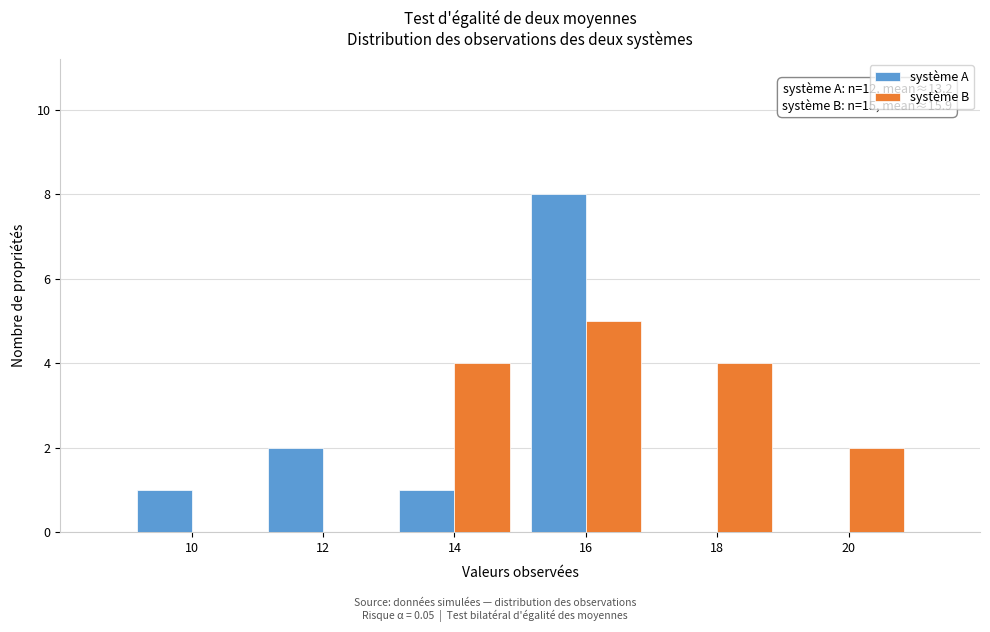

In the système A series, which range on the x-axis has the tallest bar?

15 to 17